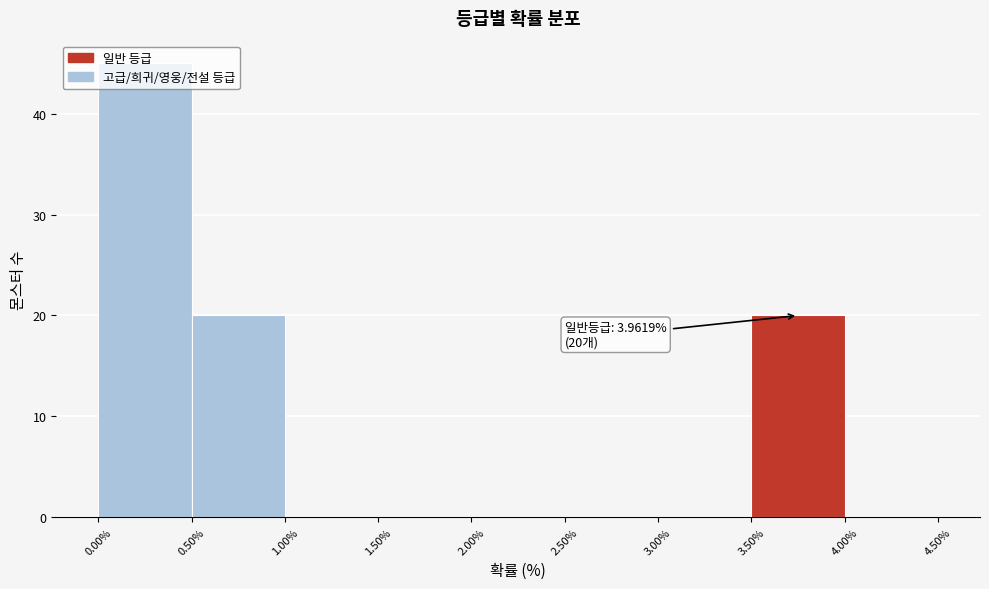

Over which range of the x-axis is the bar tallest?

0.00% to 0.50%